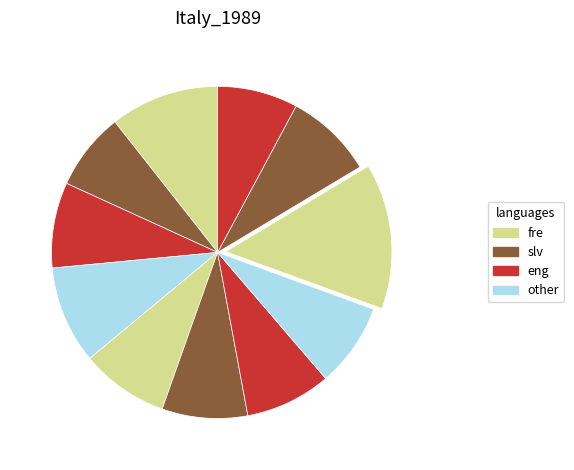

To the nearest percent, what is the difference between the largest and smallest slice percentages?

7%